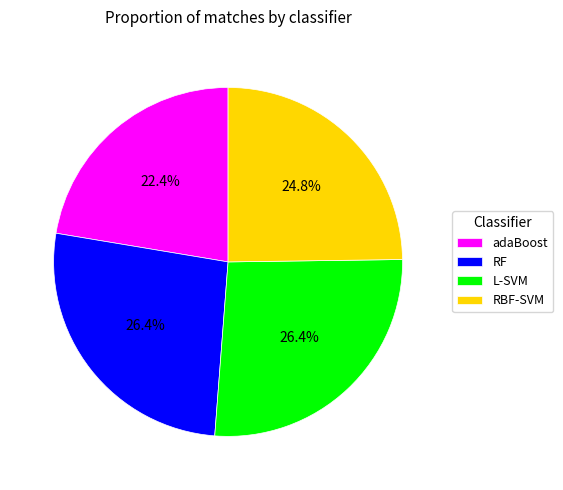

What percentage is the adaBoost slice, to the nearest percent?

22%